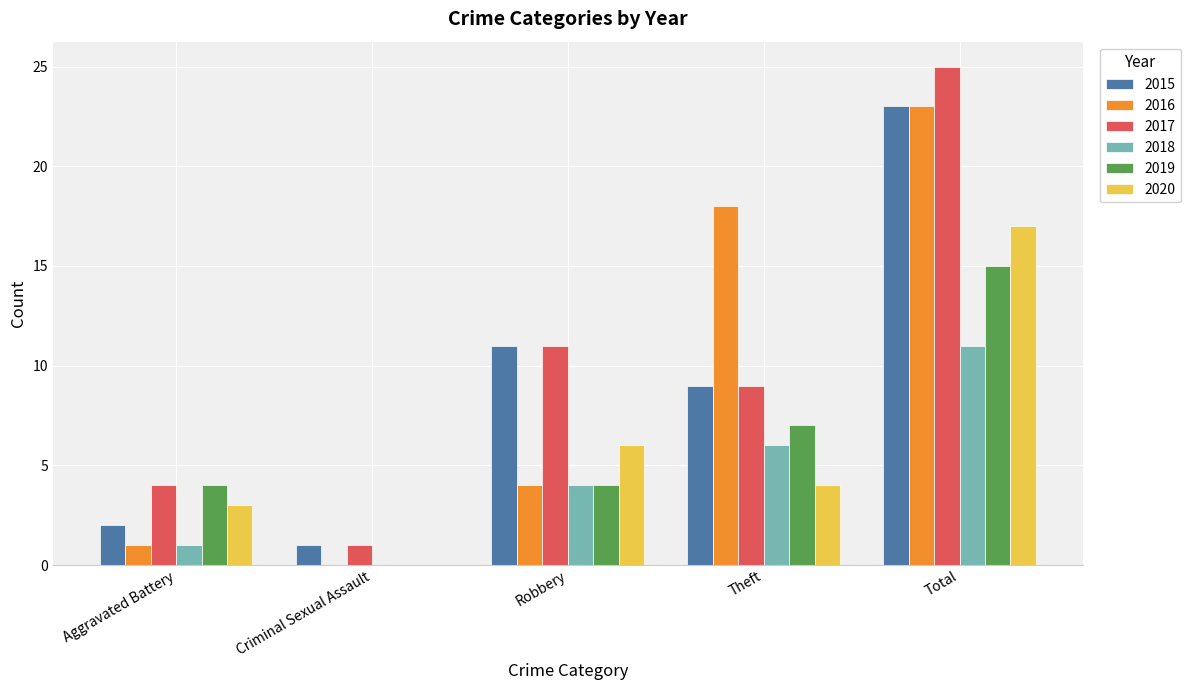

Is the value of 2019 at Aggravated Battery greater than the value of 2017 at Robbery?

No